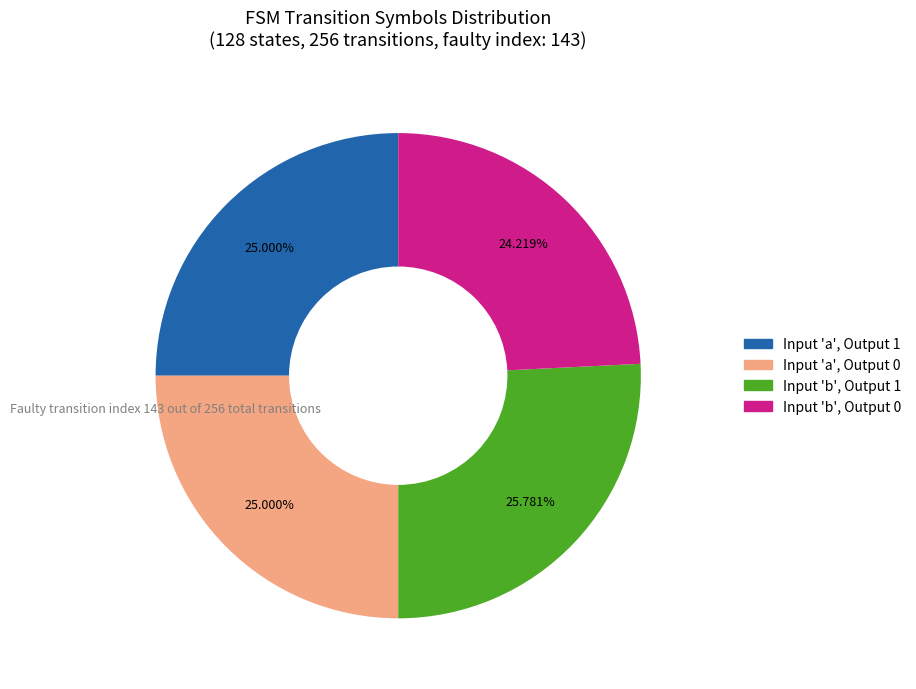

Approximately how many times larger is the value at Input 'a', Output 0 compared to Input 'b', Output 0?

1.0